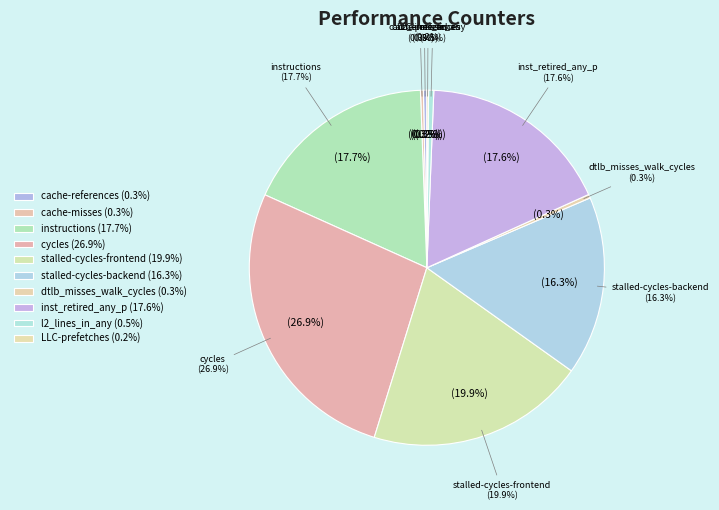

Which category has the smallest portion of the pie?

LLC-prefetches